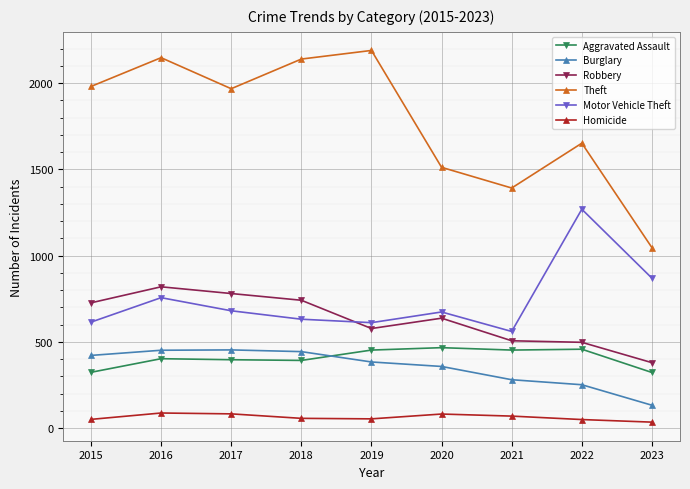

What is the minimum value for Aggravated Assault?

322